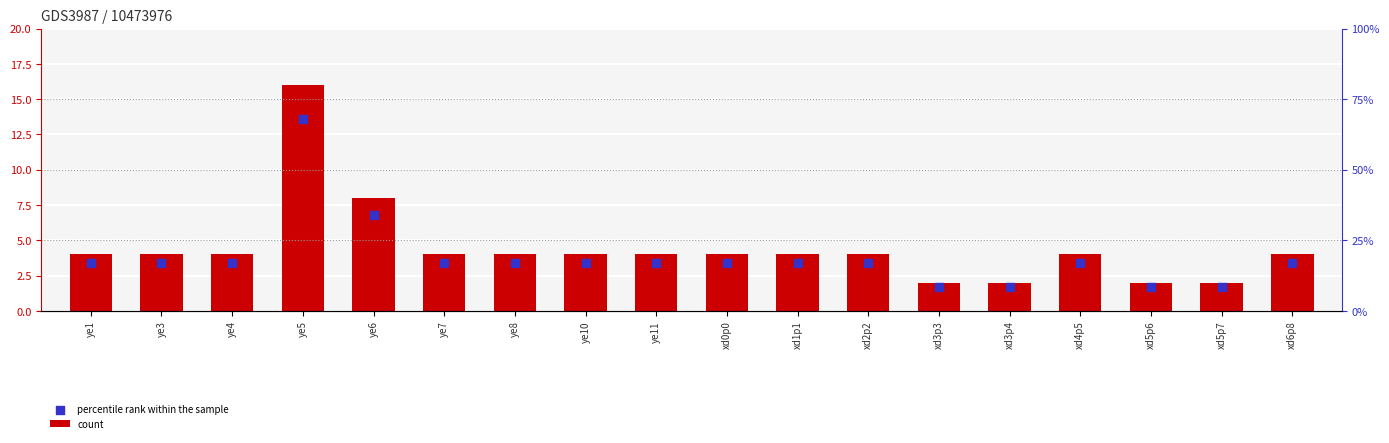

What are all the series names shown in the legend?

count, percentile rank within the sample